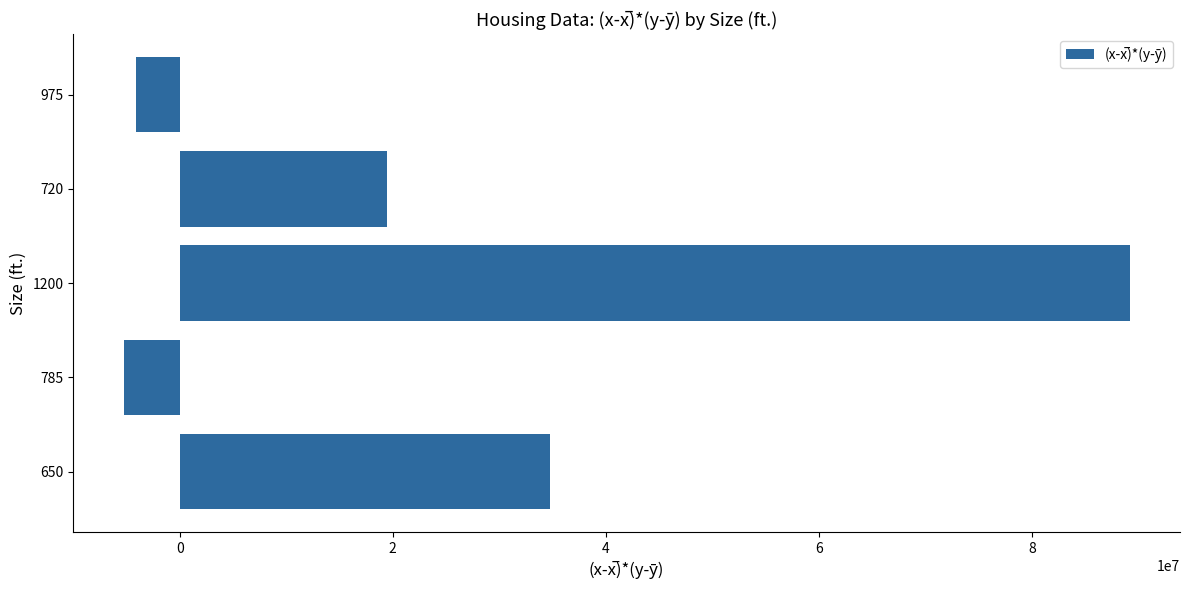

What is the difference between the values at 720 and 975?

23560000